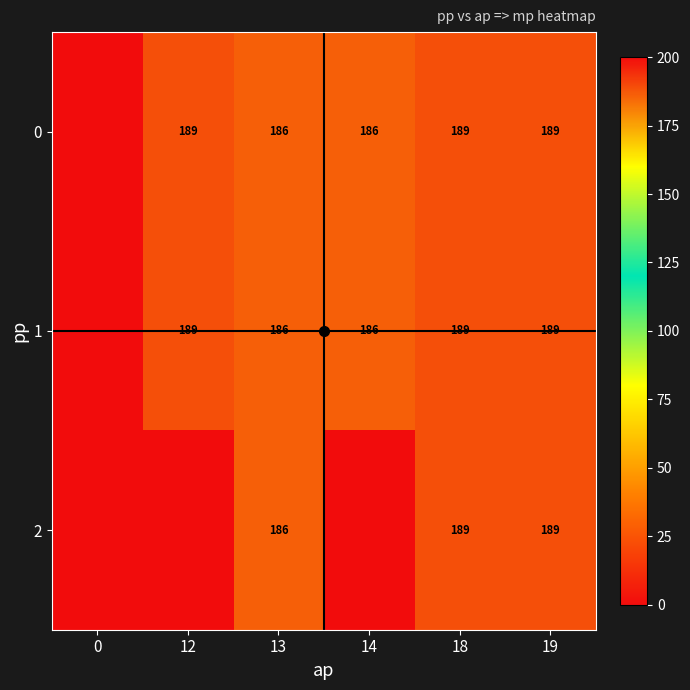

What is the sum of the 0 values at 18 and 12?

378